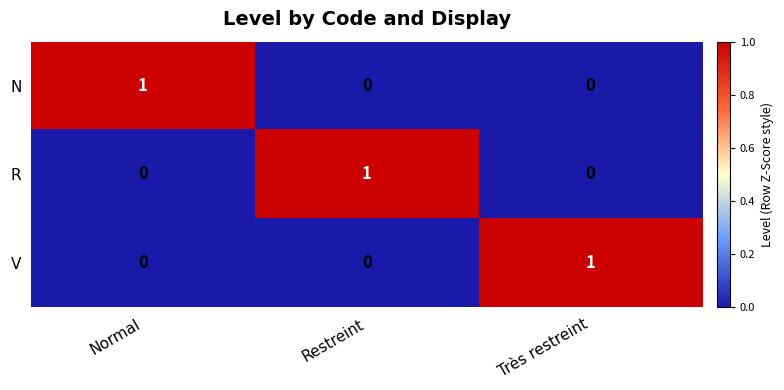

The N series shows 0 at Restreint. True or false?

True